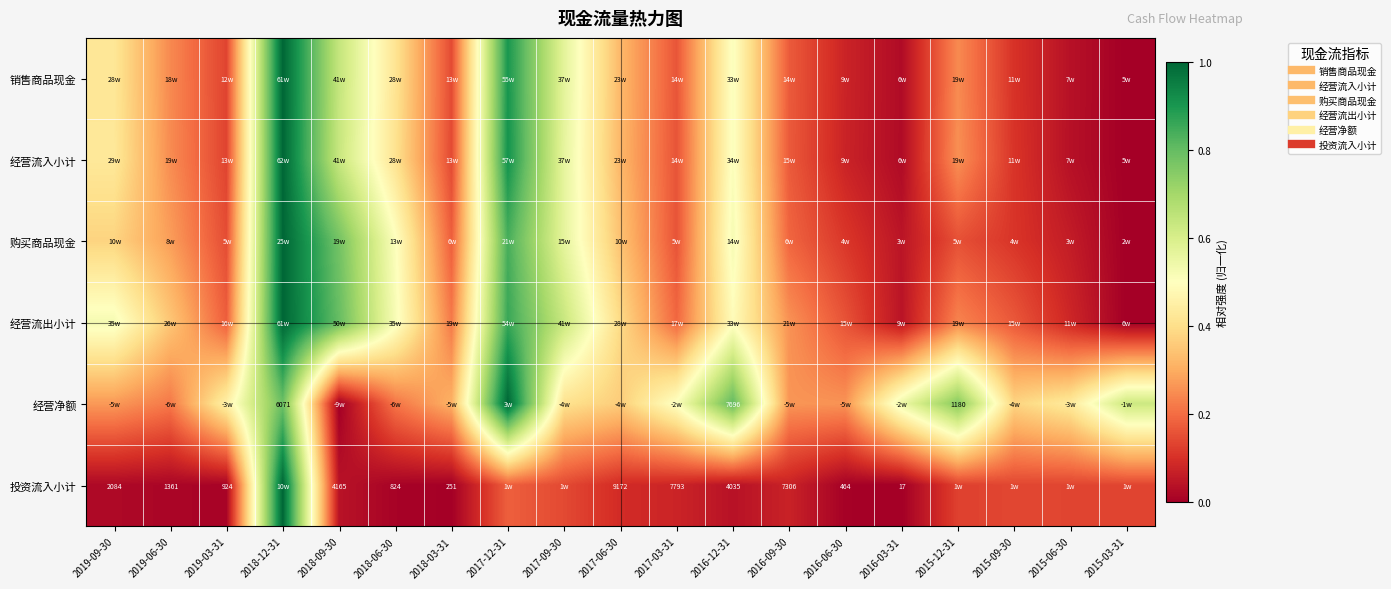

What is the total value across all series at 2017-06-30?

1.8